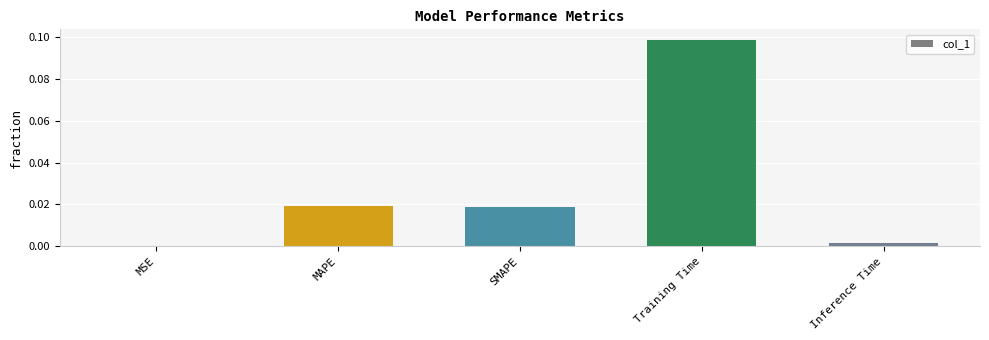

What is the change in value from MAPE to Training Time?

+0.1